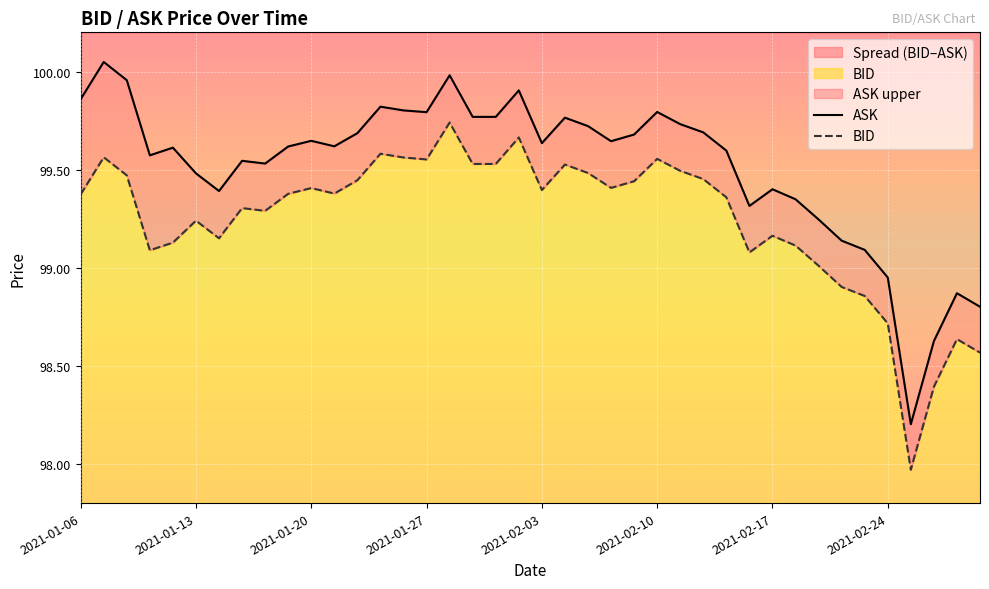

Which series has the largest total across all categories?

ASK